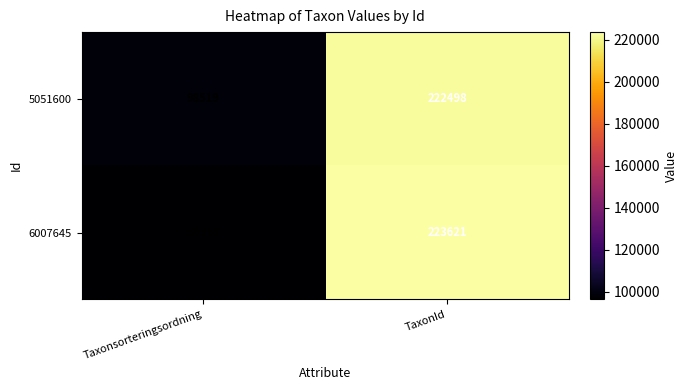

Which series has the widest spread of values?

6007645